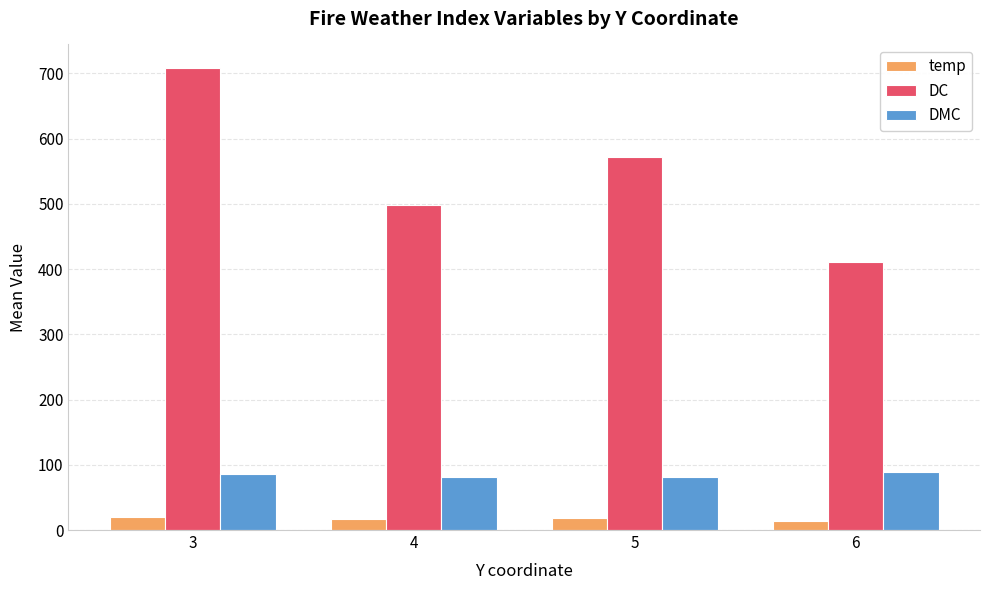

Which series has the largest total across all categories?

DC